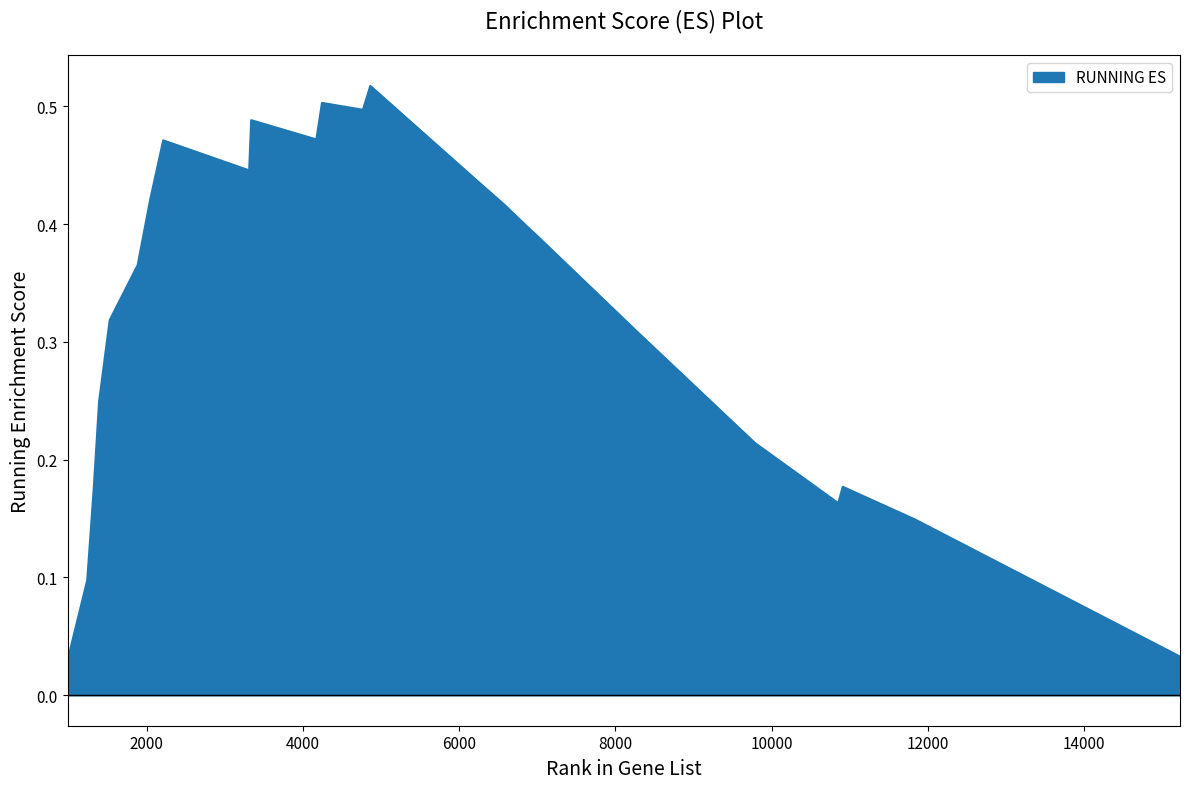

Rank the categories by value from lowest to highest.

987, 15227, 1239, 11837, 10853, 1321, 10910, 9786, 1391, 8280, 1527, 1885, 6965, 6966, 6943, 6938, 6939, 6577, 2045, 6211, 3312, 2212, 4172, 3338, 4768, 4244, 4863